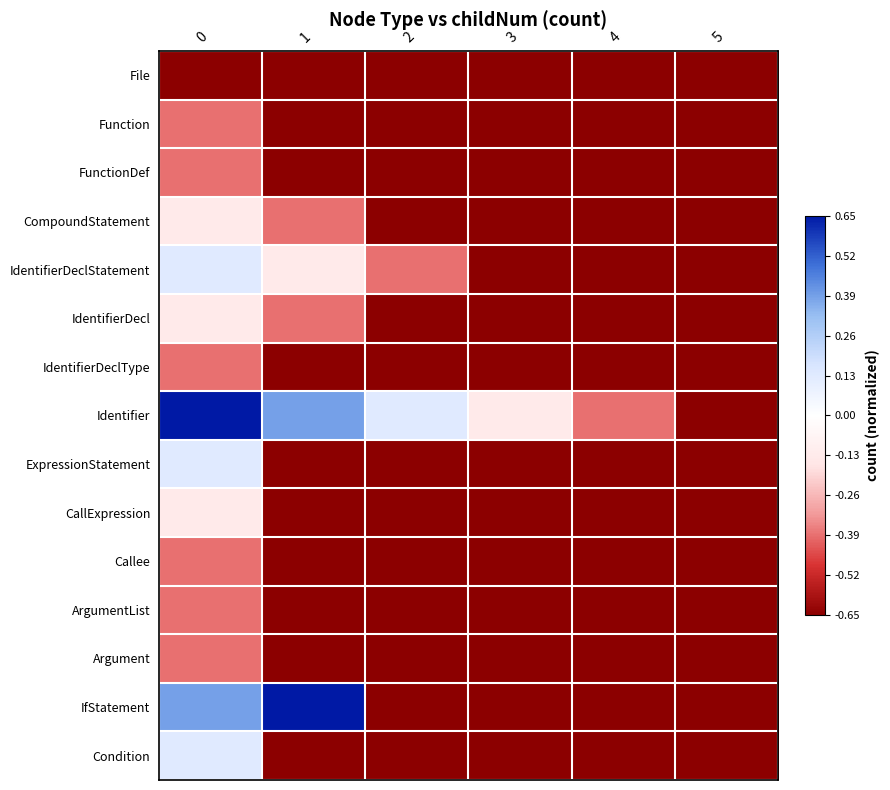

What is the total value across all series at 5?

-9.8